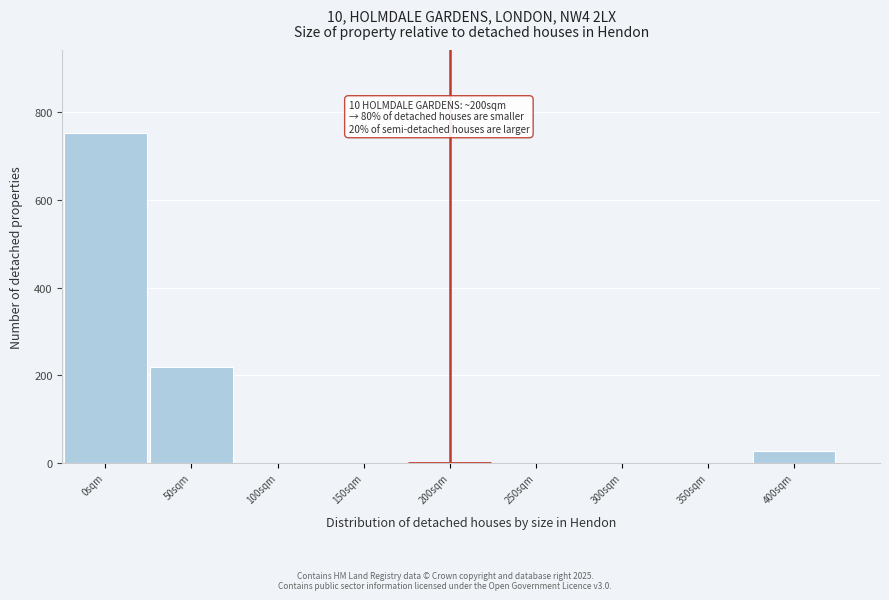

Over which range of the x-axis is the bar tallest?

-25 to 25